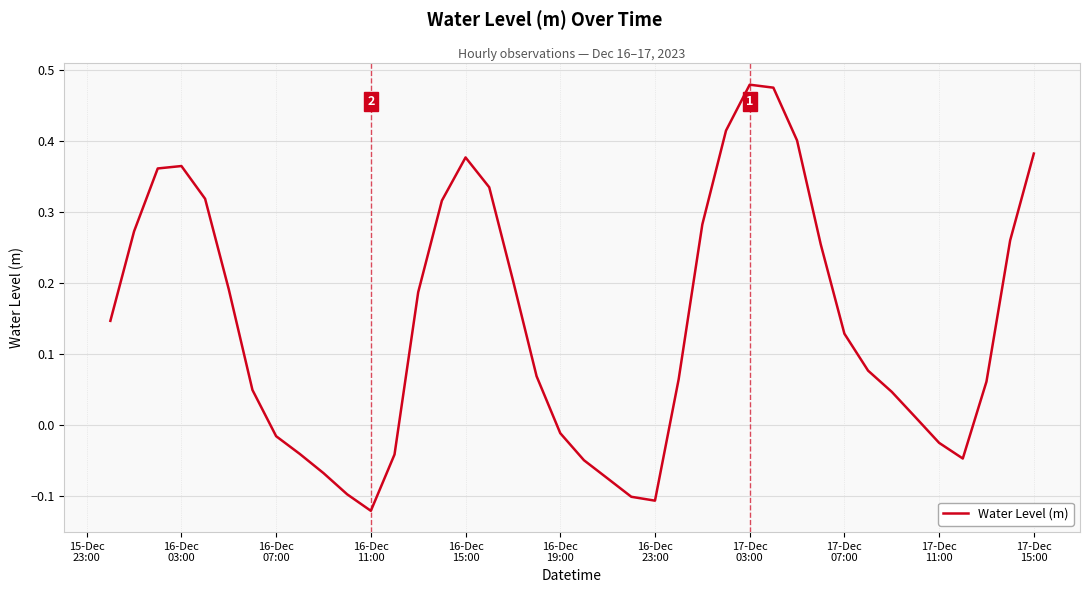

True or false: there are more than 1 points higher than both neighbors.

True